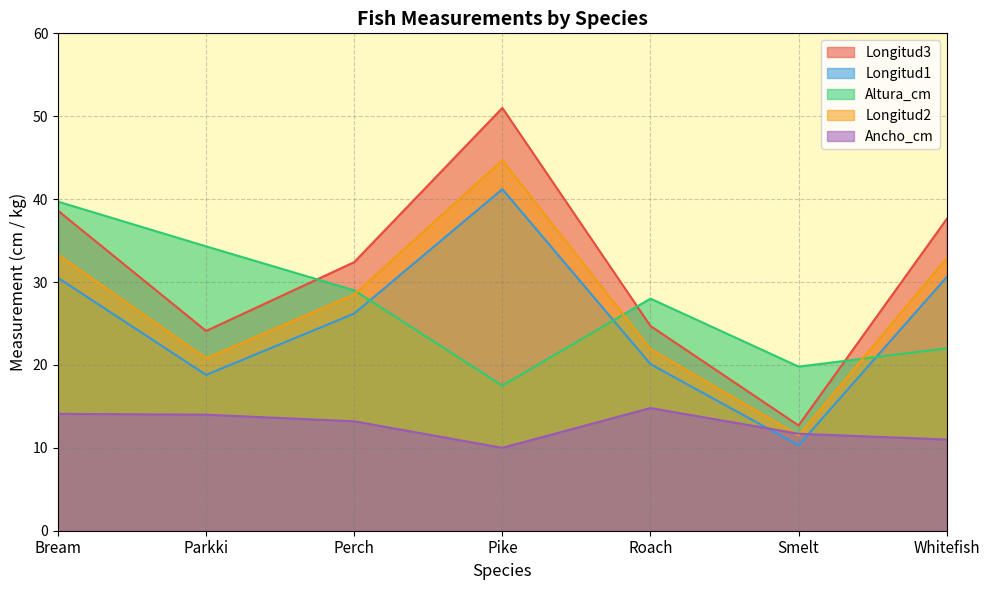

What is the lowest value of the Longitud2 series?

11.5